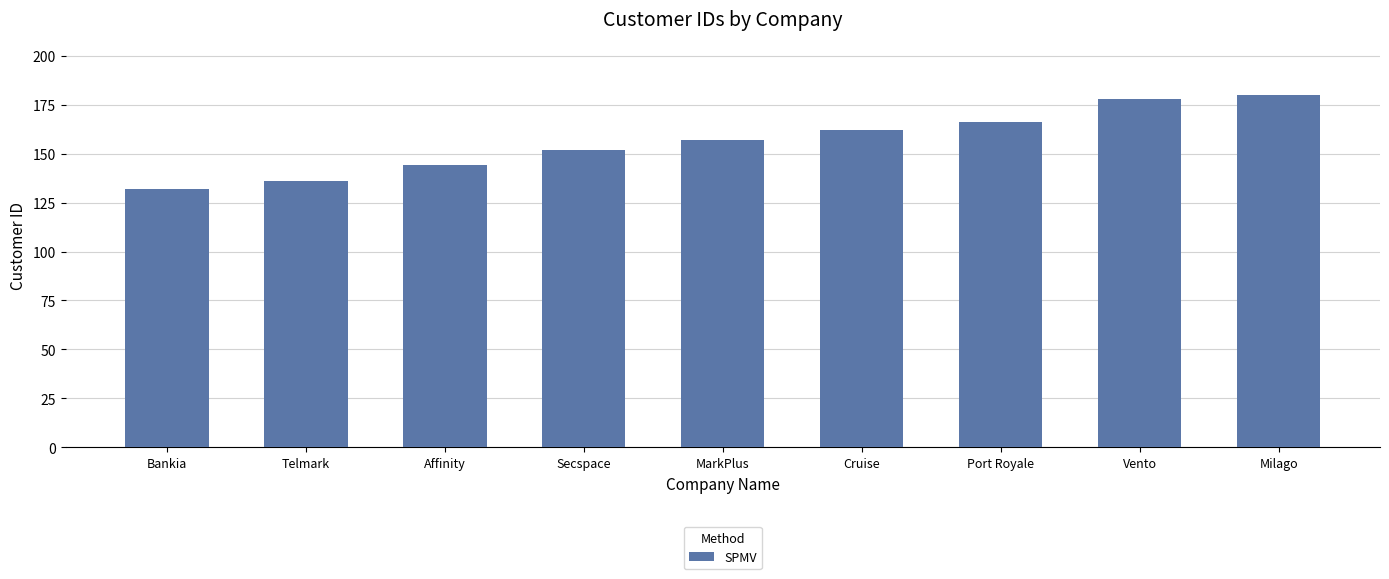

What position from the left is Telmark?

2